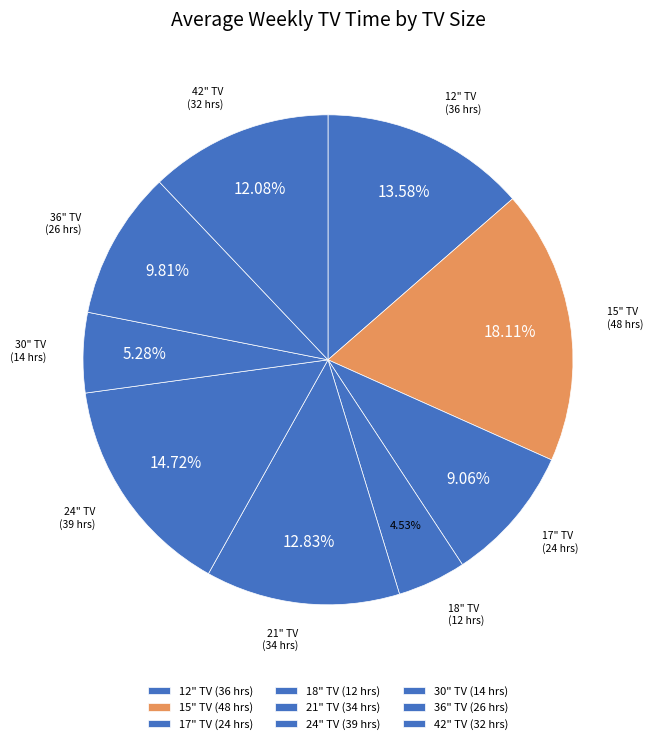

Combined, do 12" TV and 18" TV account for over 50%?

No